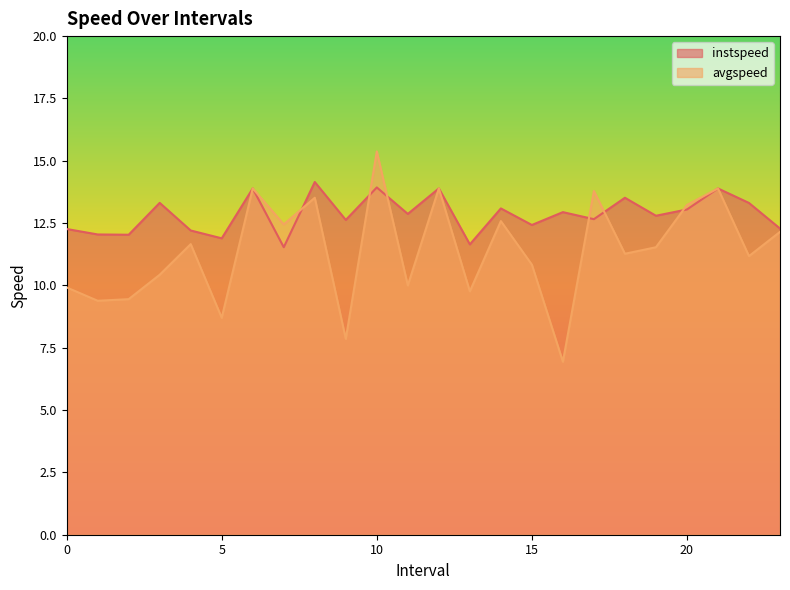

Is it true that instspeed equals 13.1 at 14.0?

True